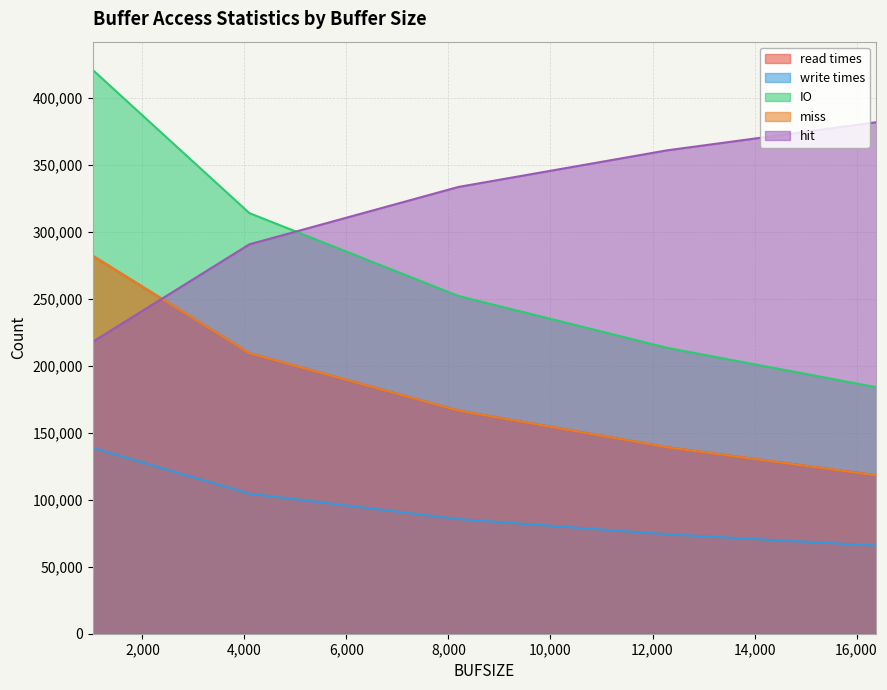

What is the sum of the write times values at 4096 and 1024?

243298